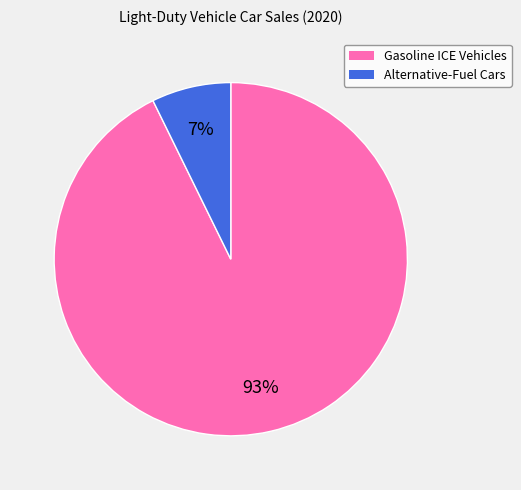

How many slices are in this pie chart?

2